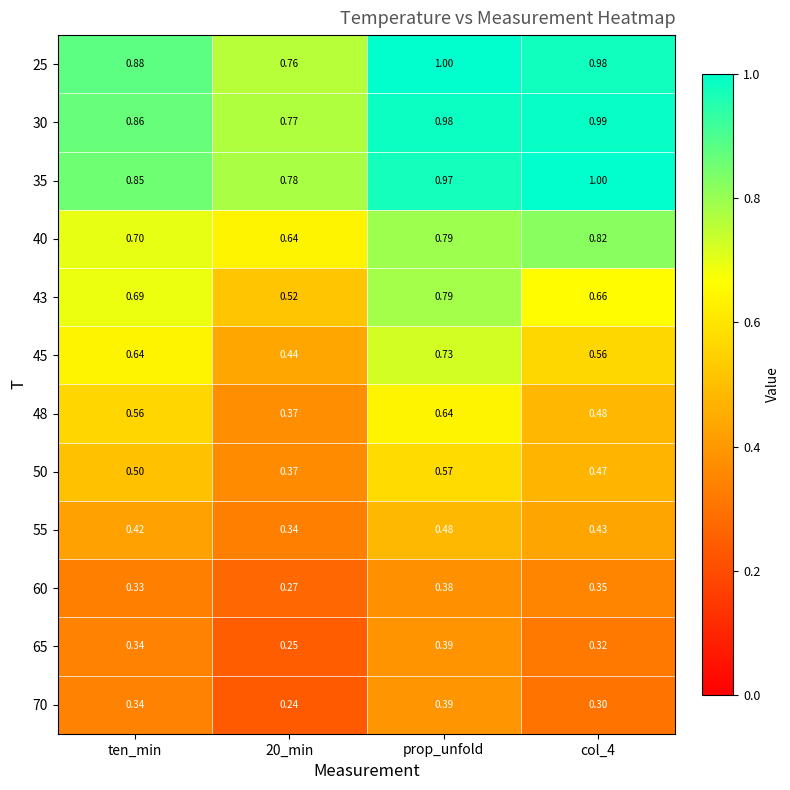

Is the value of 50 at ten_min greater than the value of 40 at col_4?

No